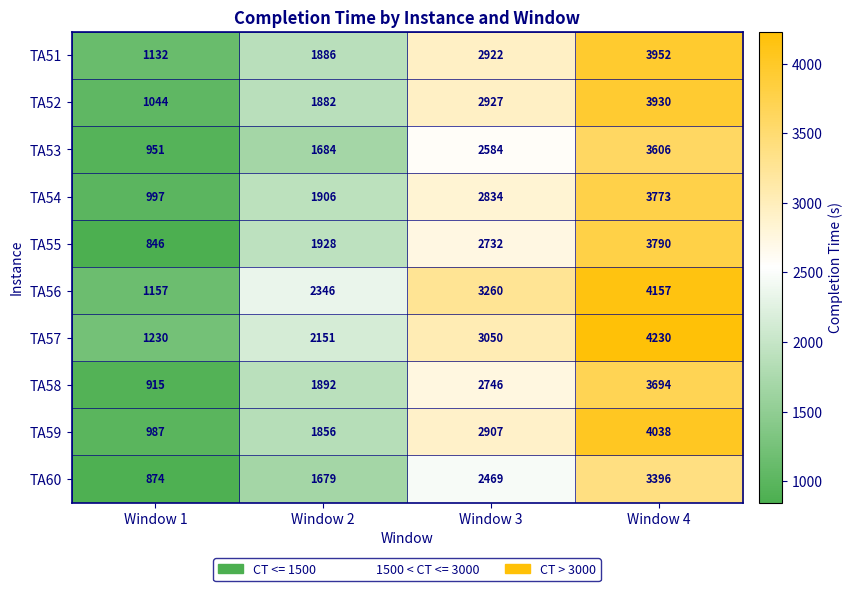

The TA52 series shows 1882 at Window 2. True or false?

True